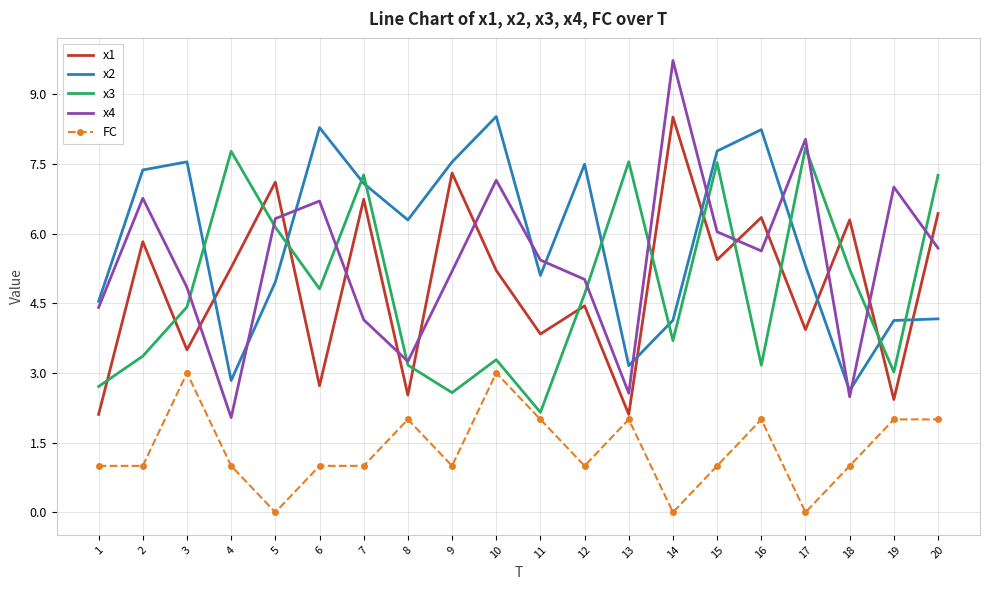

How many series are shown in this chart?

5